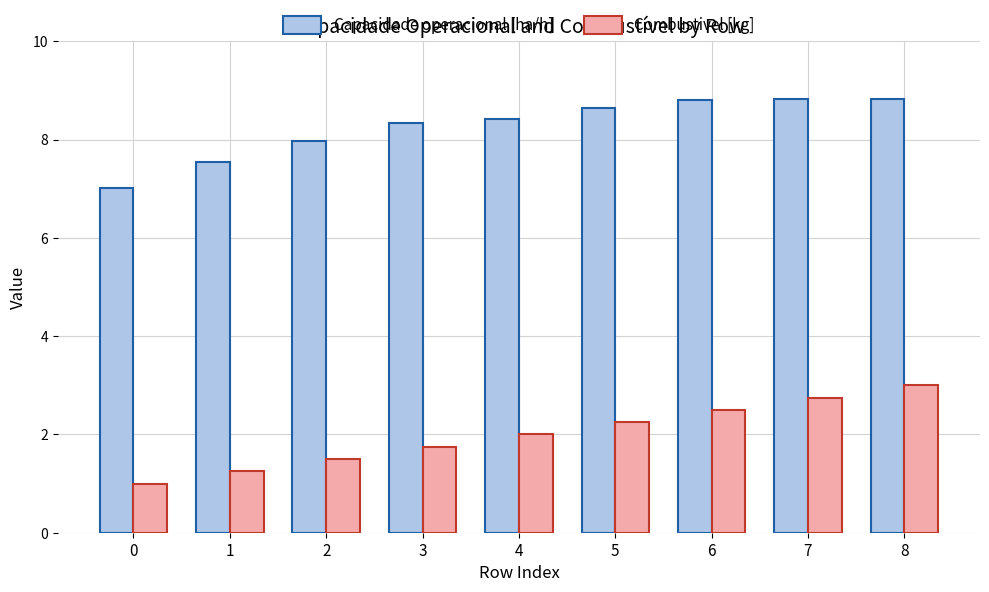

What is the maximum value for Capacidade operacional [ha/h]?

8.8